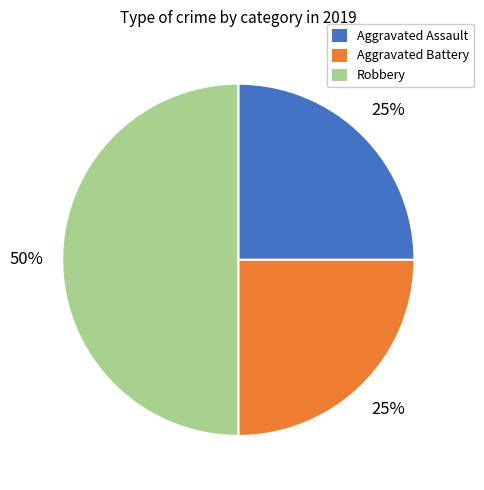

Which category has the biggest portion of the pie?

Robbery